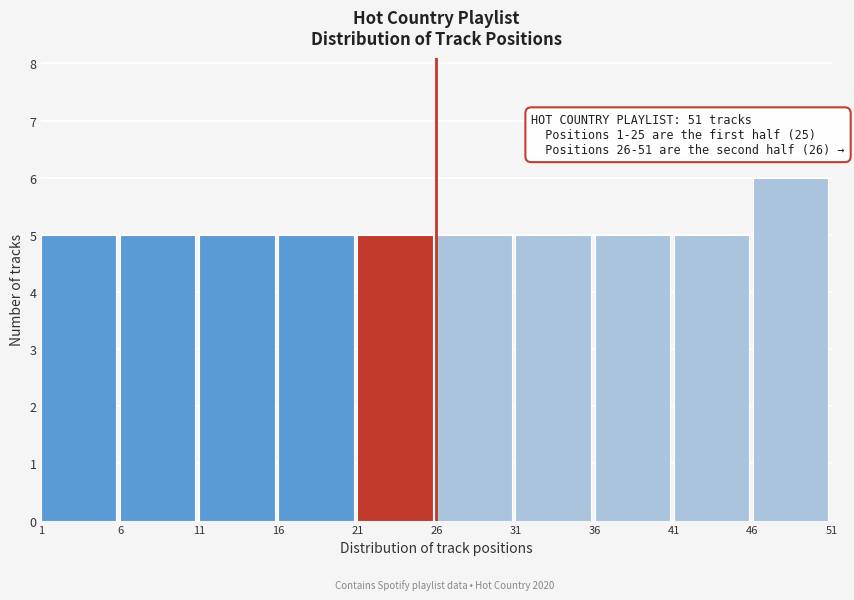

Over which range of the x-axis is the bar tallest?

46 to 51